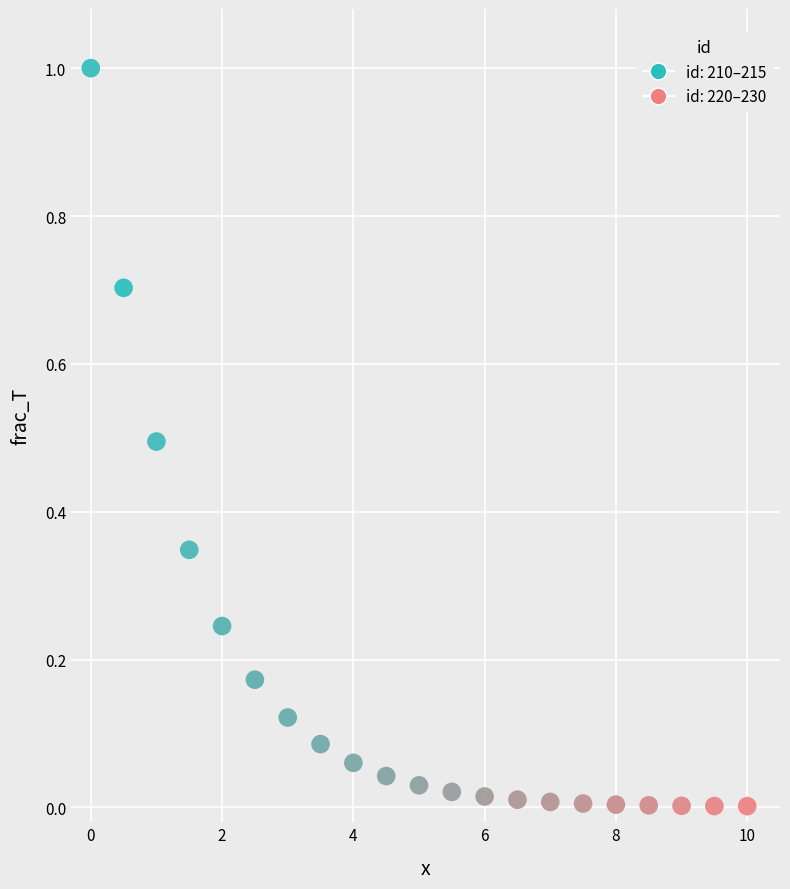

What is the range of X values (max minus min)?

10.0